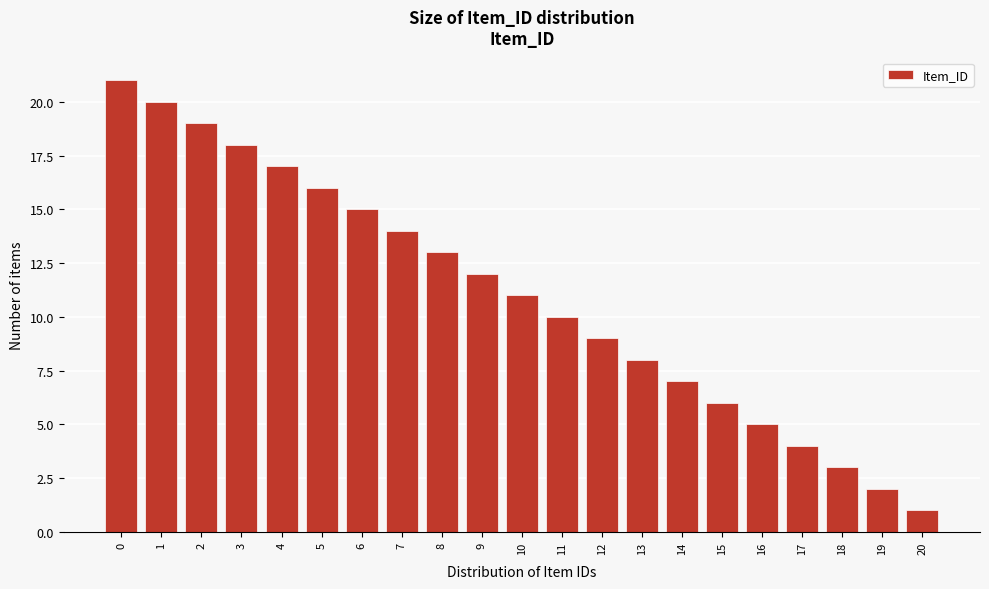

Reading left to right, transcribe this chart: for each bar, give the range it covers on the x-axis and its height. The values are not printed on the chart, so give them approximately, as read against the axis.

-0.5 to 0.5: 21
0.5 to 1.5: 20
1.5 to 2.5: 19
2.5 to 3.5: 18
3.5 to 4.5: 17
4.5 to 5.5: 16
5.5 to 6.5: 15
6.5 to 7.5: 14
7.5 to 8.5: 13
8.5 to 9.5: 12
9.5 to 10.5: 11
10.5 to 11.5: 10
11.5 to 12.5: 9
12.5 to 13.5: 8
13.5 to 14.5: 7
14.5 to 15.5: 6
15.5 to 16.5: 5
16.5 to 17.5: 4
17.5 to 18.5: 3
18.5 to 19.5: 2
19.5 to 20.5: 1